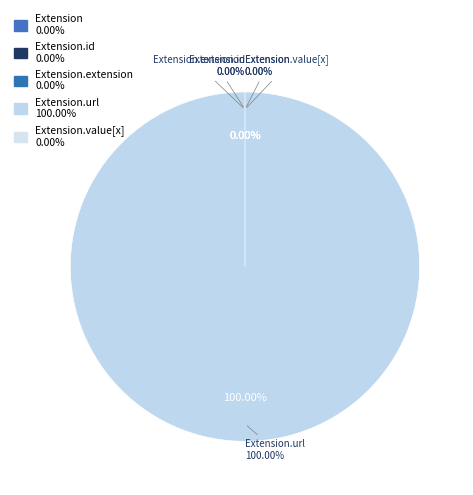

True or false: Extension.url accounts for 100% of the total.

True